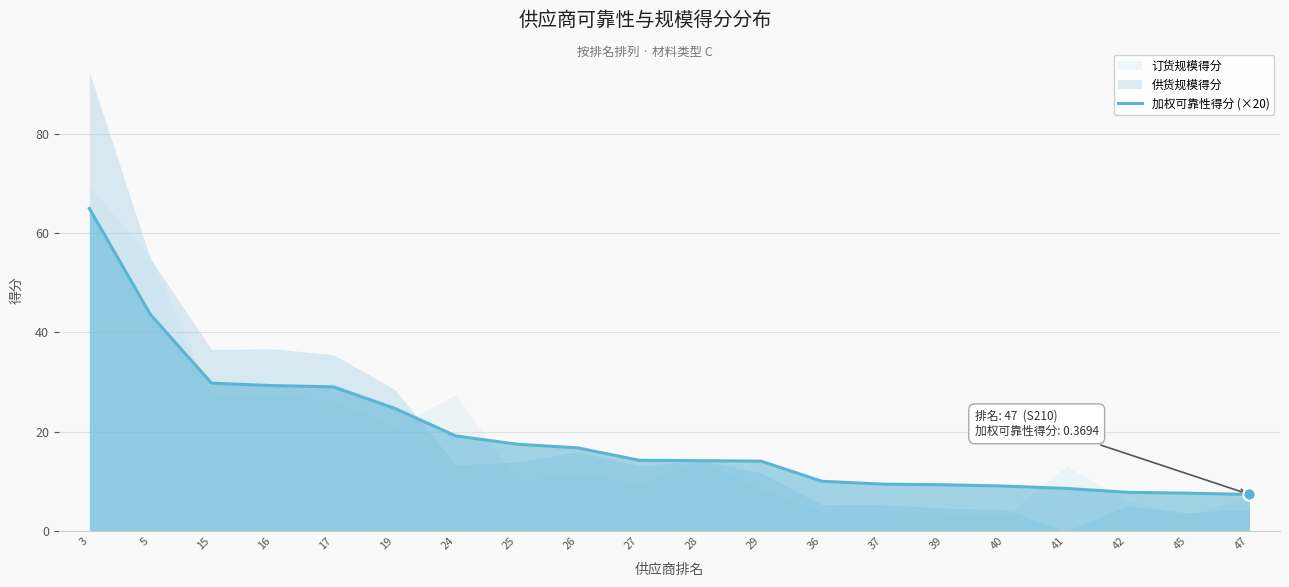

What is the ratio of the value at 42 to the value at 24?

0.4